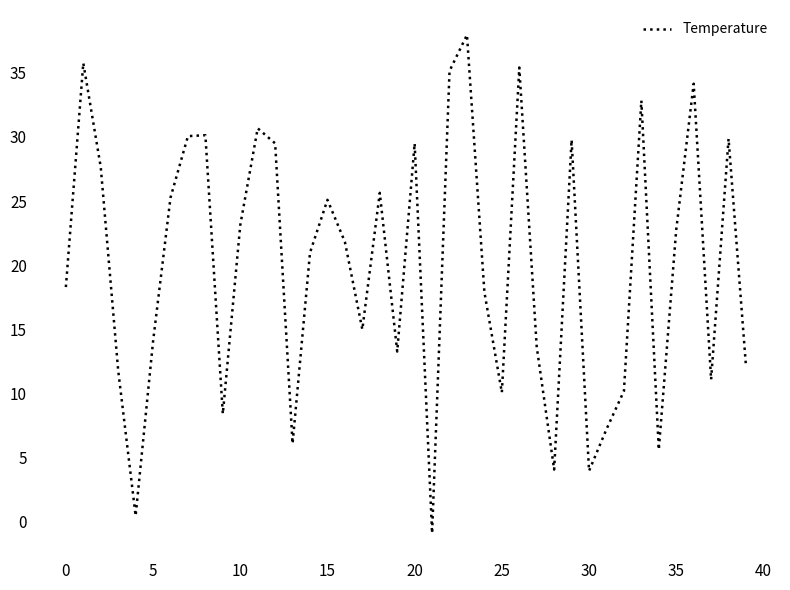

True or false: there are more than 2 points higher than both neighbors.

True